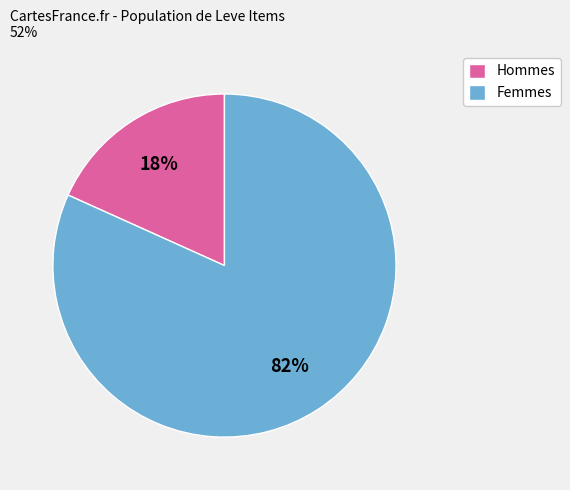

Which slice is the largest?

Femmes